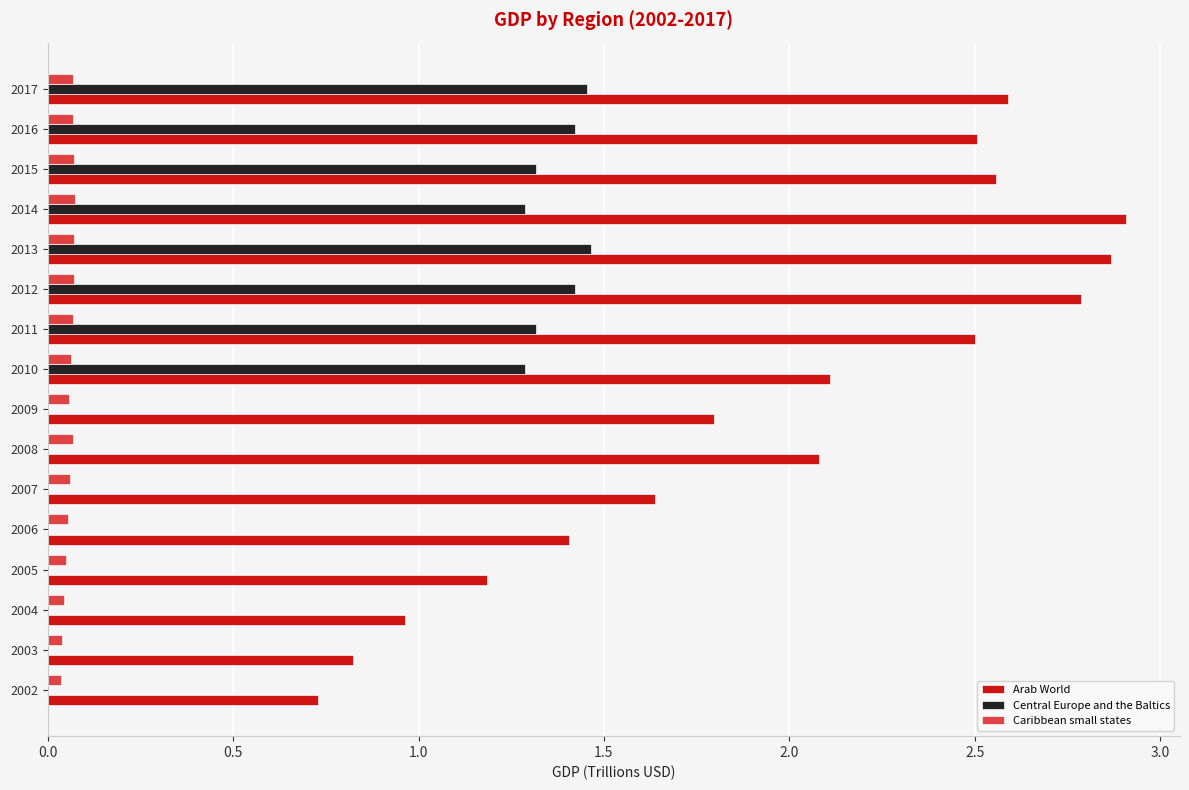

What is the sum of all Arab World values?

31.4